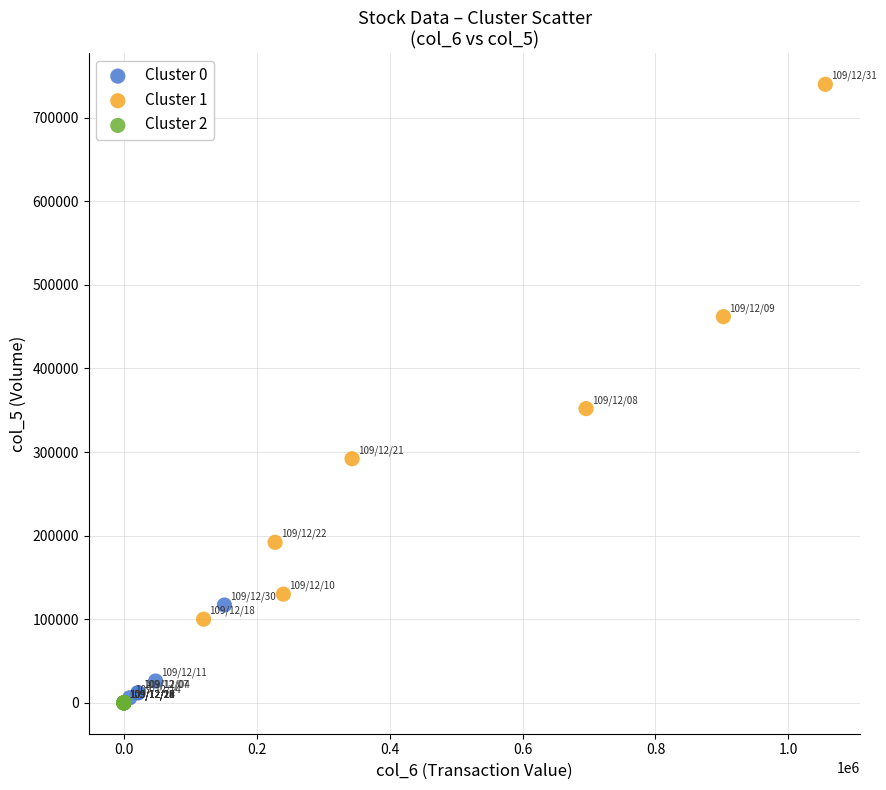

Which series reaches the maximum Y coordinate?

Cluster 1